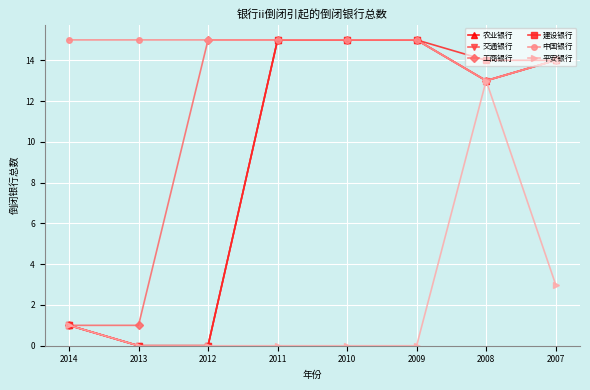

Does the chart have visible grid lines?

Yes